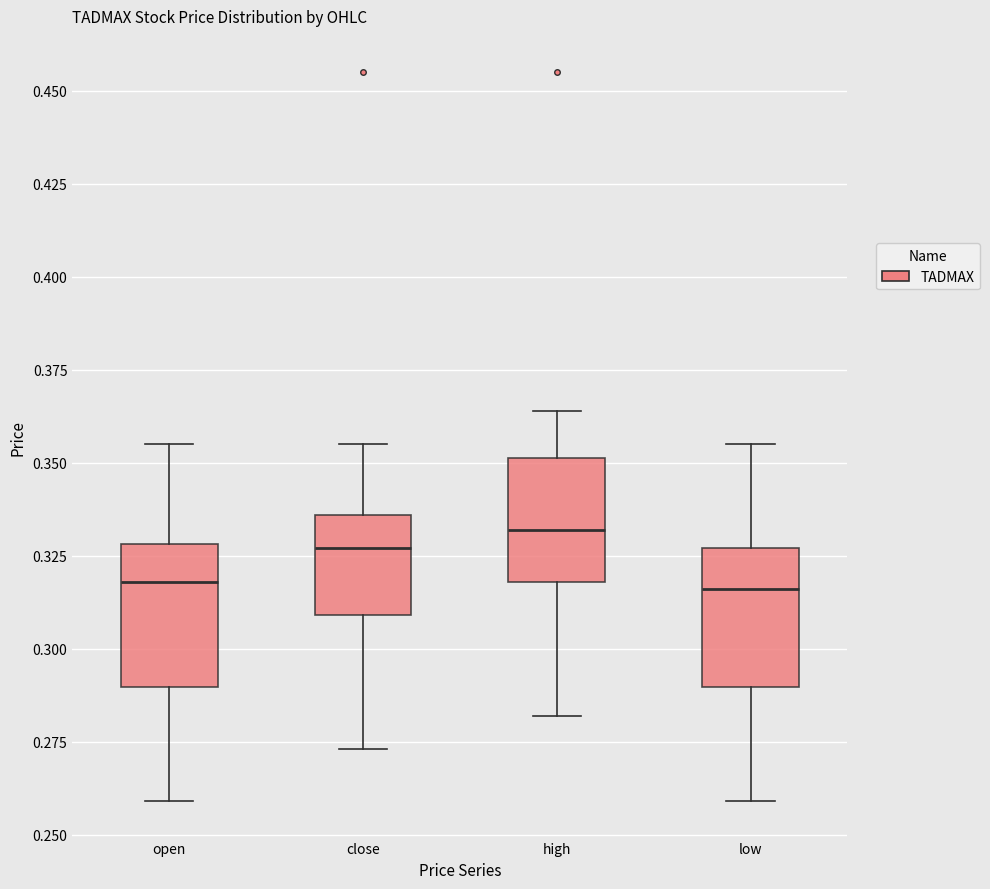

Reading left to right, read every box against the y-axis: the position of its median line, the range the box covers, and the ends of its whiskers. The values are not printed on the chart, so give them approximately, as read against the axis.

open: median 0.320, box 0.290 to 0.330, whiskers 0.260 to 0.355
close: median 0.325, box 0.310 to 0.335, whiskers 0.275 to 0.355
high: median 0.330, box 0.320 to 0.350, whiskers 0.280 to 0.365
low: median 0.315, box 0.290 to 0.325, whiskers 0.260 to 0.355